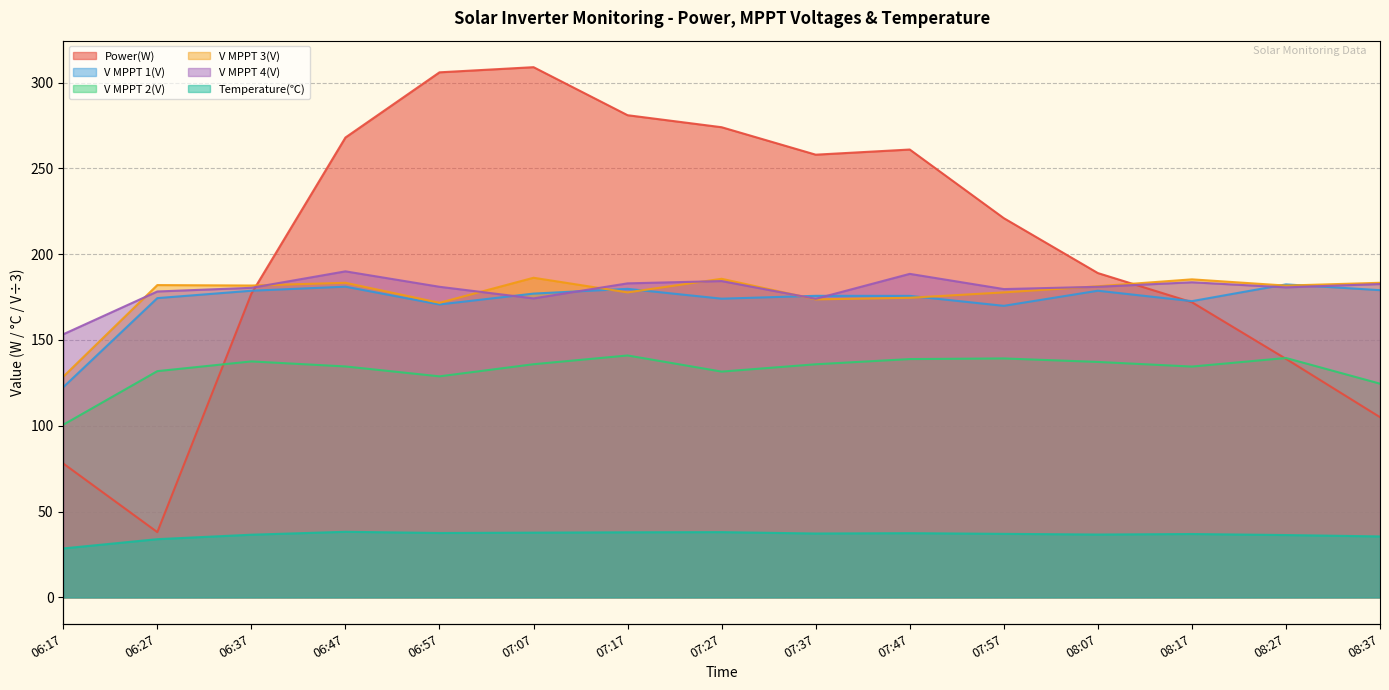

Where do V MPPT 2(V) and Power(W) first cross each other?

06:27 and 06:37